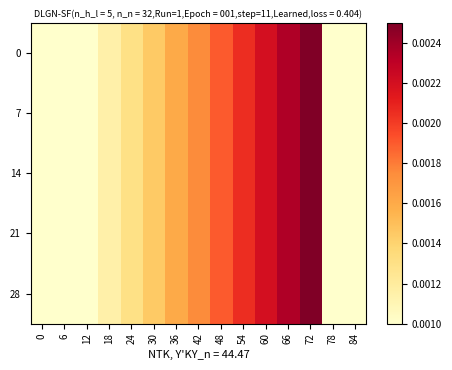

Count the number of categories in the chart.

15